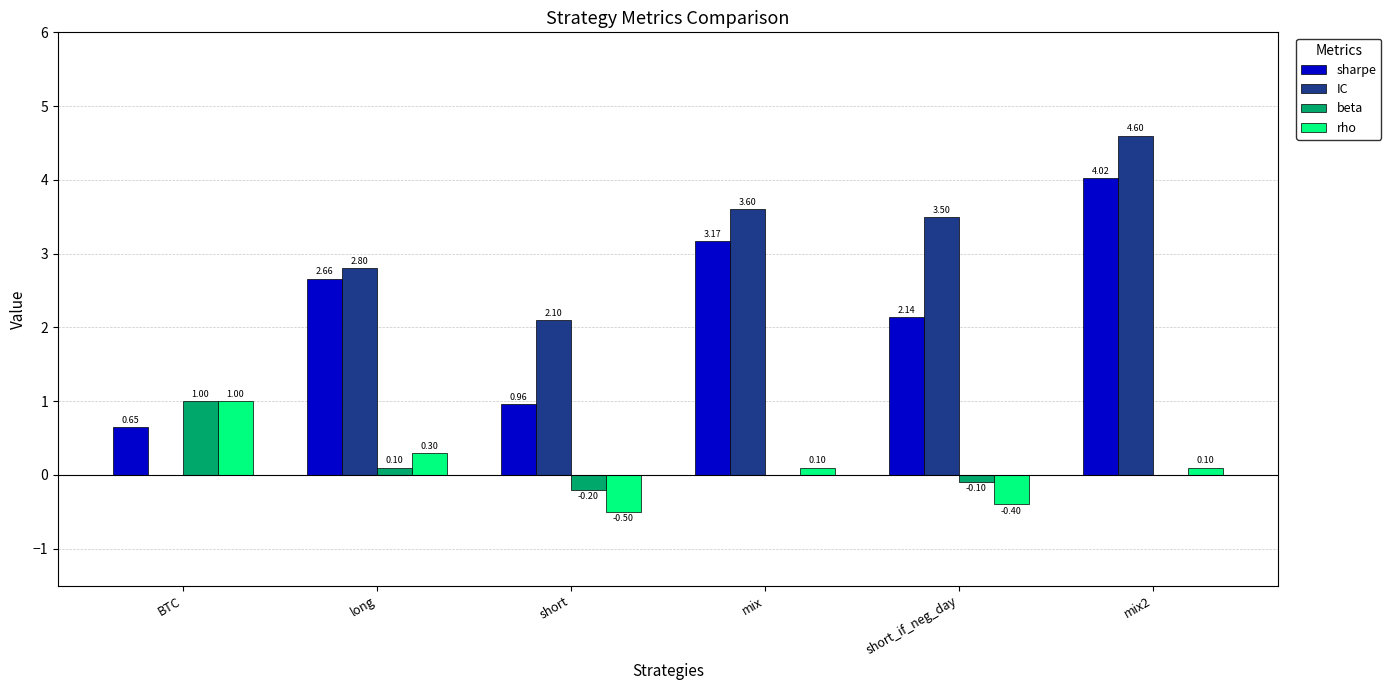

Where is IC nearest to the value 2?

short